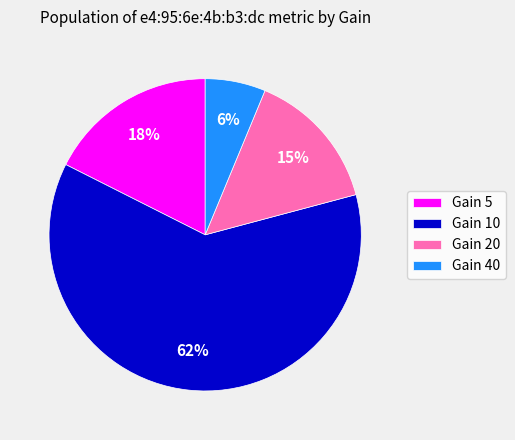

Which has a higher value, Gain 5 or Gain 40?

Gain 5